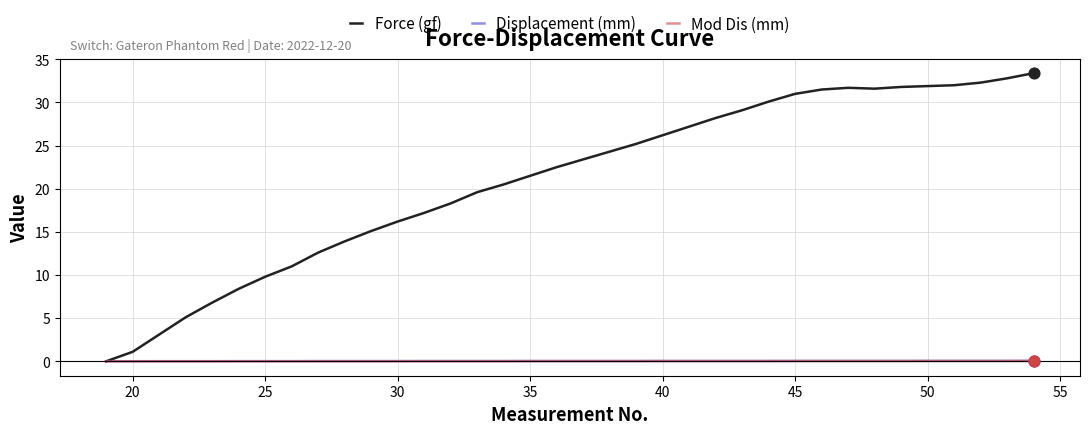

Which series has the largest total across all categories?

Force (gf)